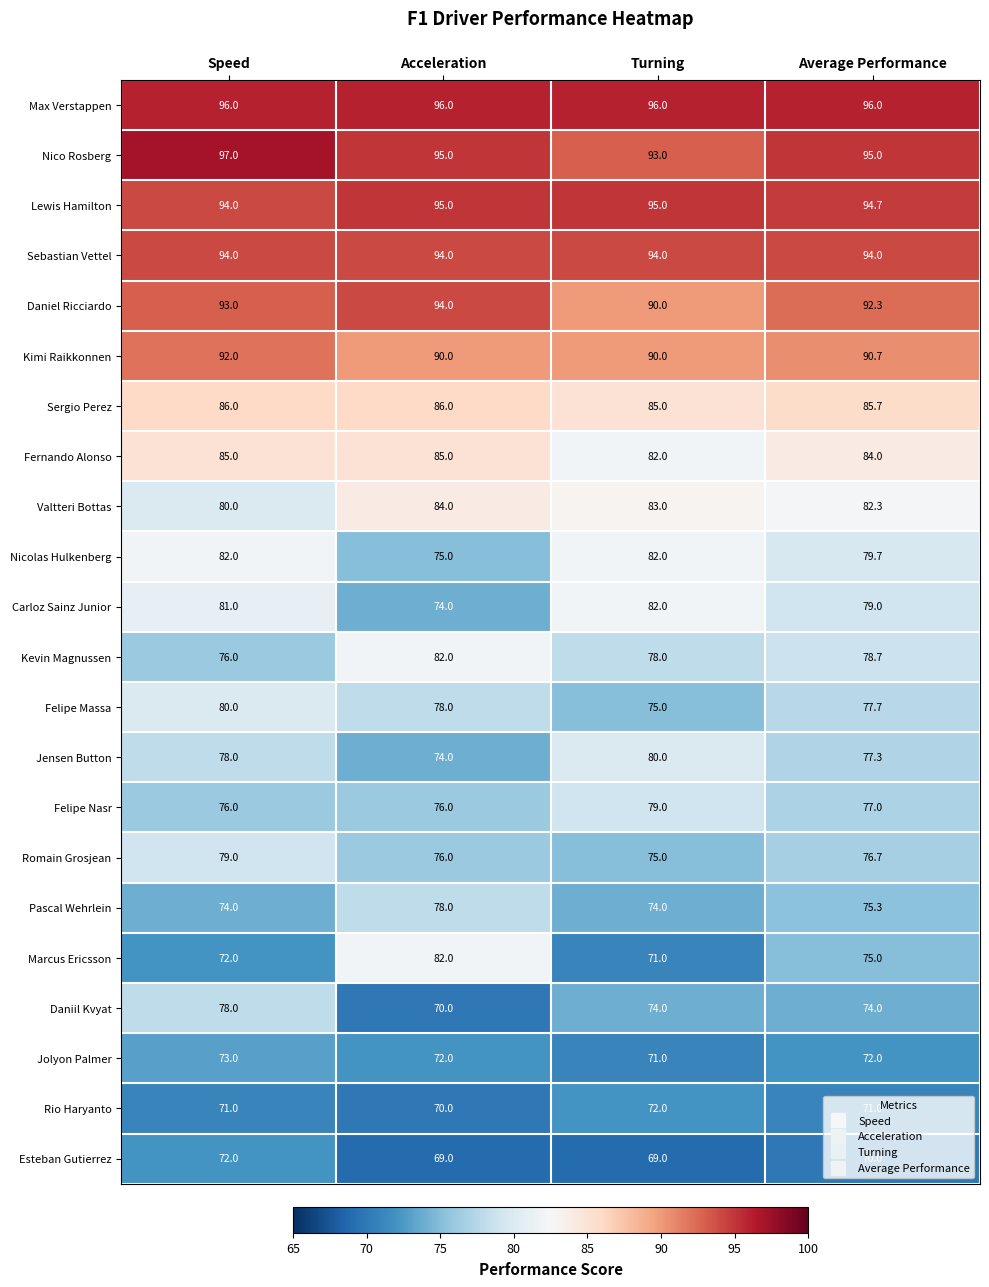

Which series has the largest range (max minus min)?

Marcus Ericsson